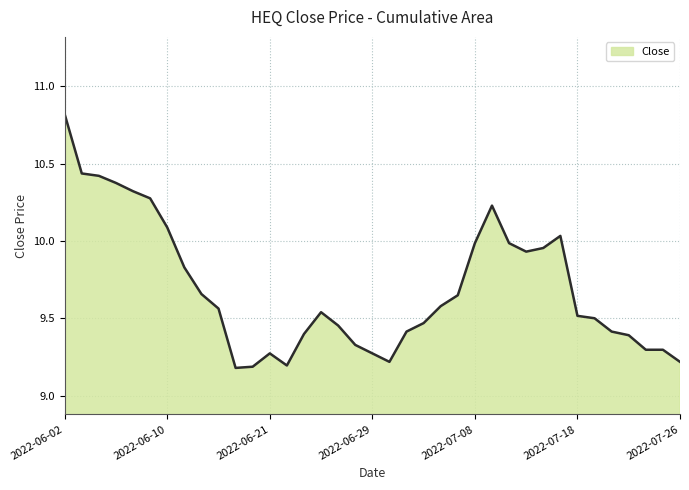

What is the difference between the maximum and minimum values?

1.6